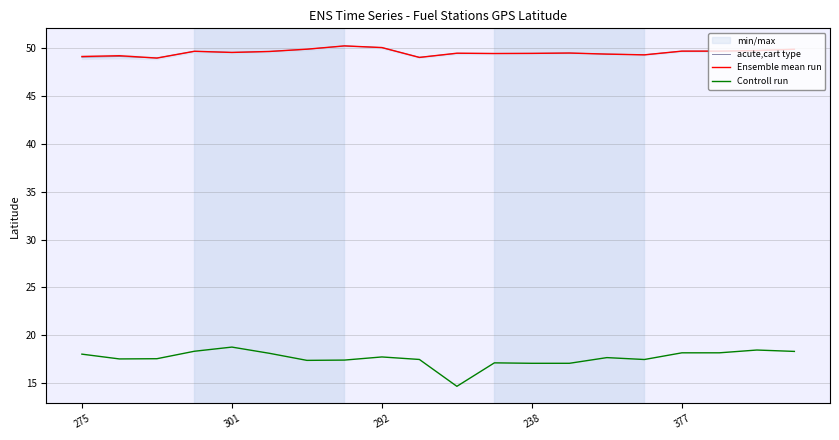

How many times do Ensemble mean run and acute,cart type cross each other?

10